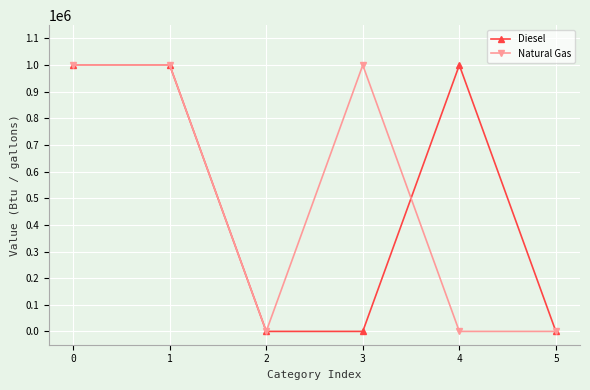

The Diesel series shows 1000000 at 0. True or false?

True